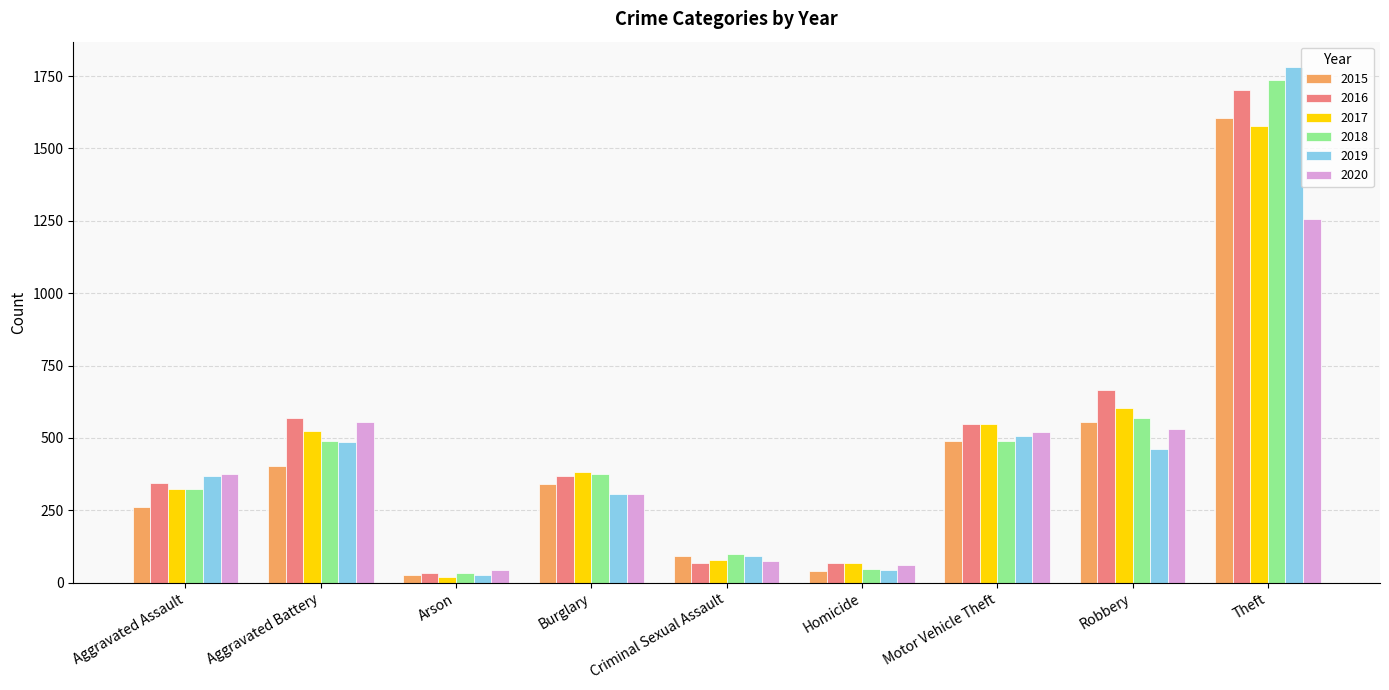

Rank the series by their maximum value, from lowest to highest.

2020, 2017, 2015, 2016, 2018, 2019